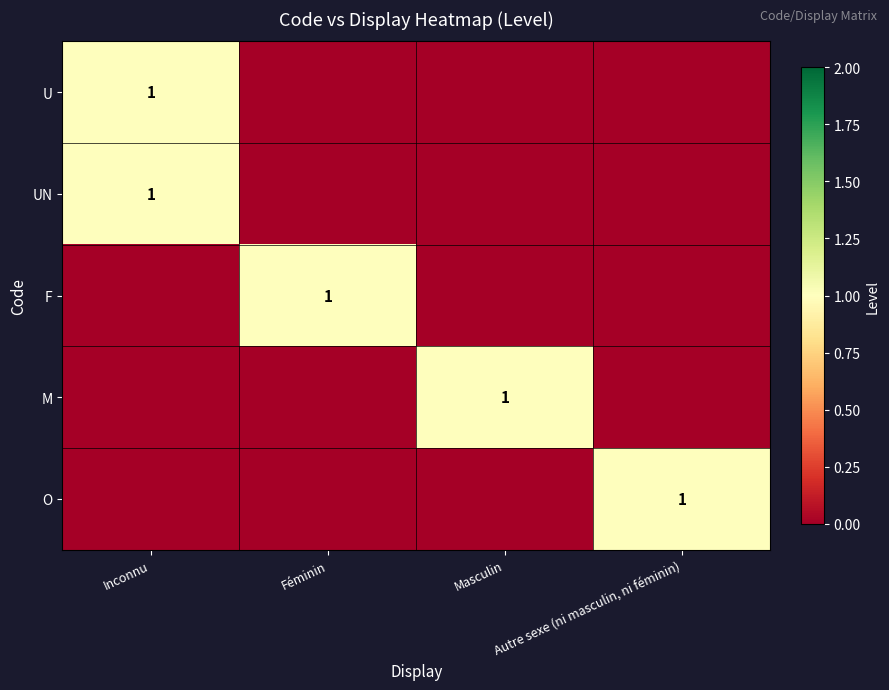

How many values in F are above zero?

1